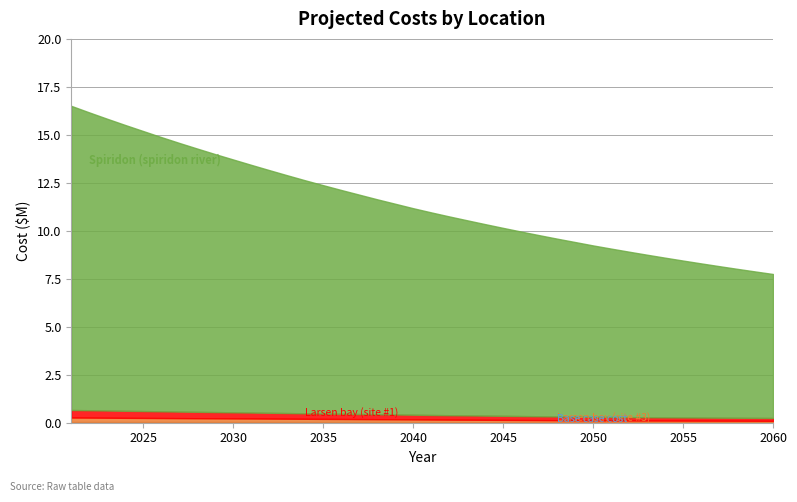

What is the difference between the maximum and minimum values in the Larsen bay (unnamed stream, site #1) series?

244128.0